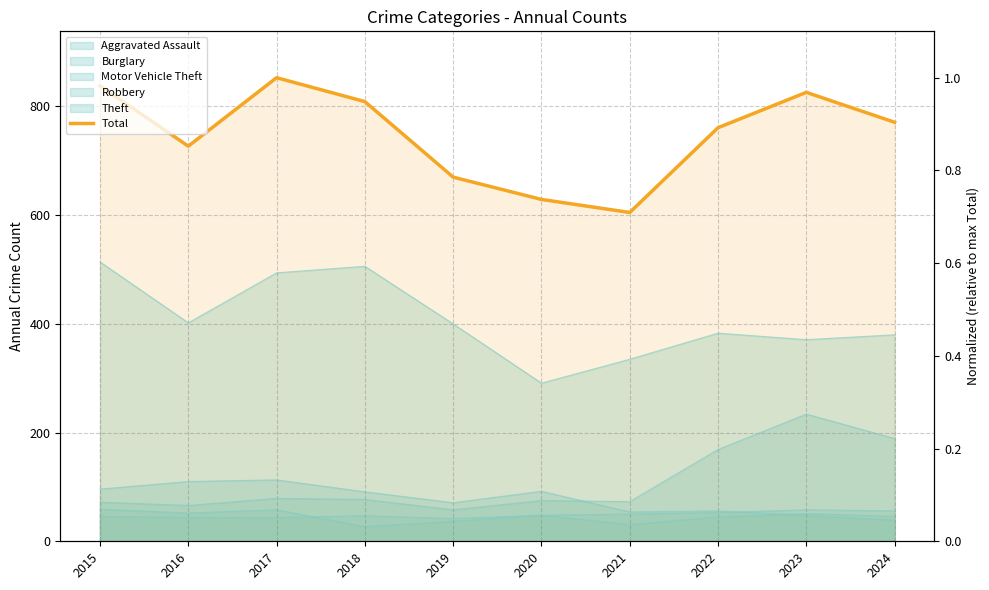

Is it true that the value at 2021 is 933?

False